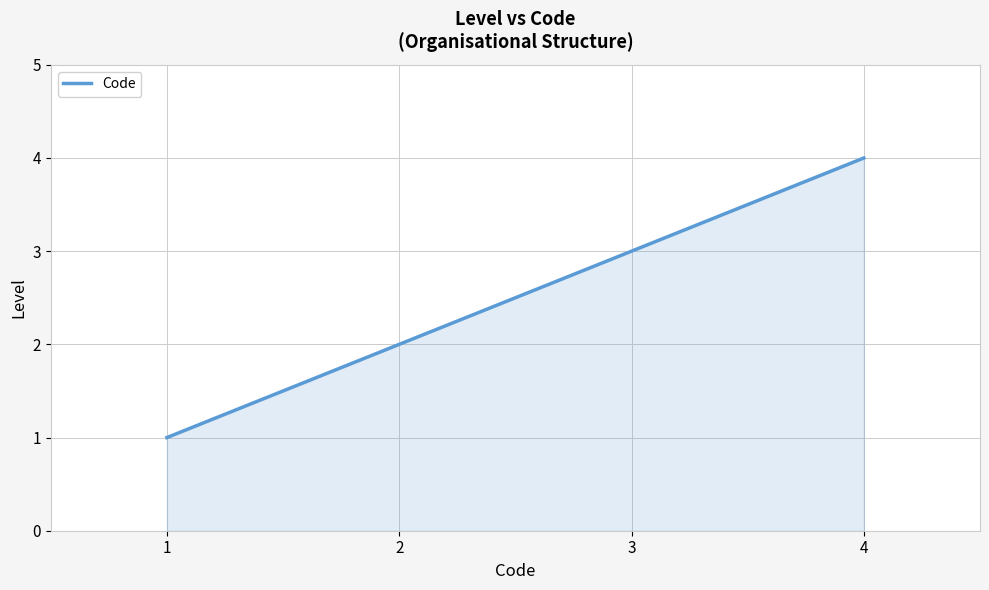

True or false: the data shows 2 at 1.

False